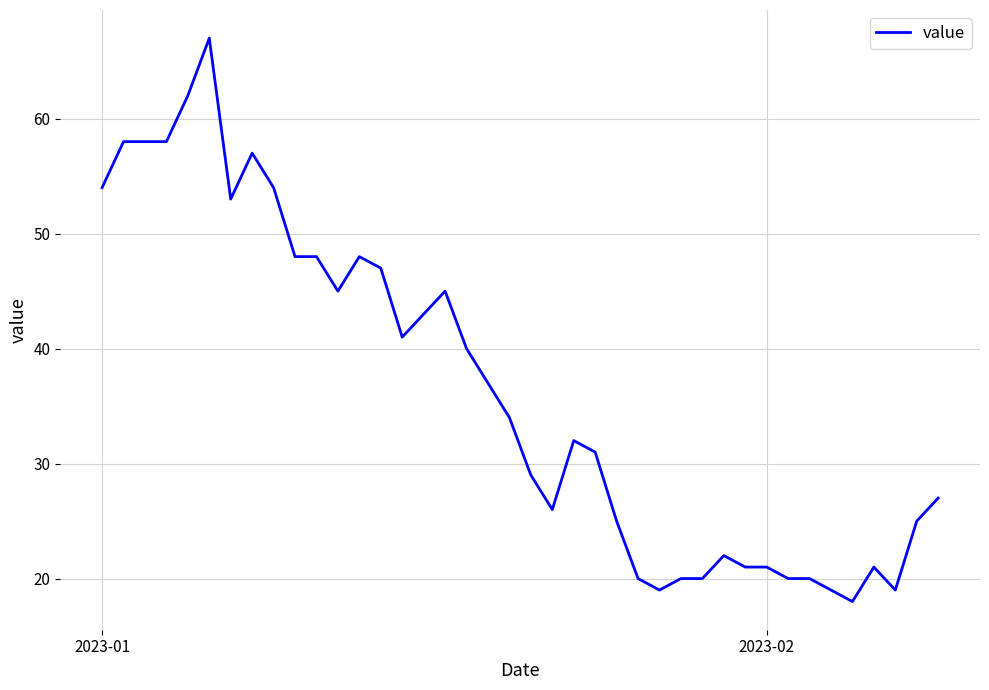

What is the maximum value shown in the chart?

67